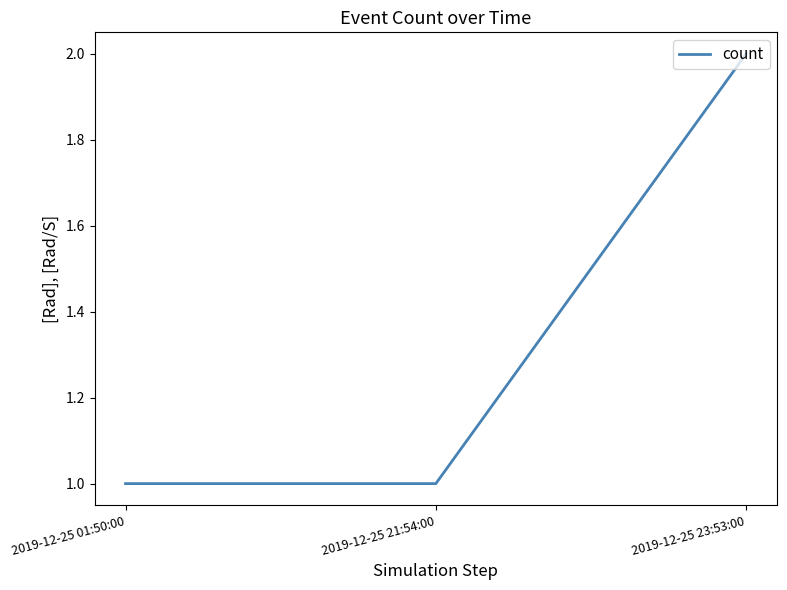

How many lines are shown in the chart?

1